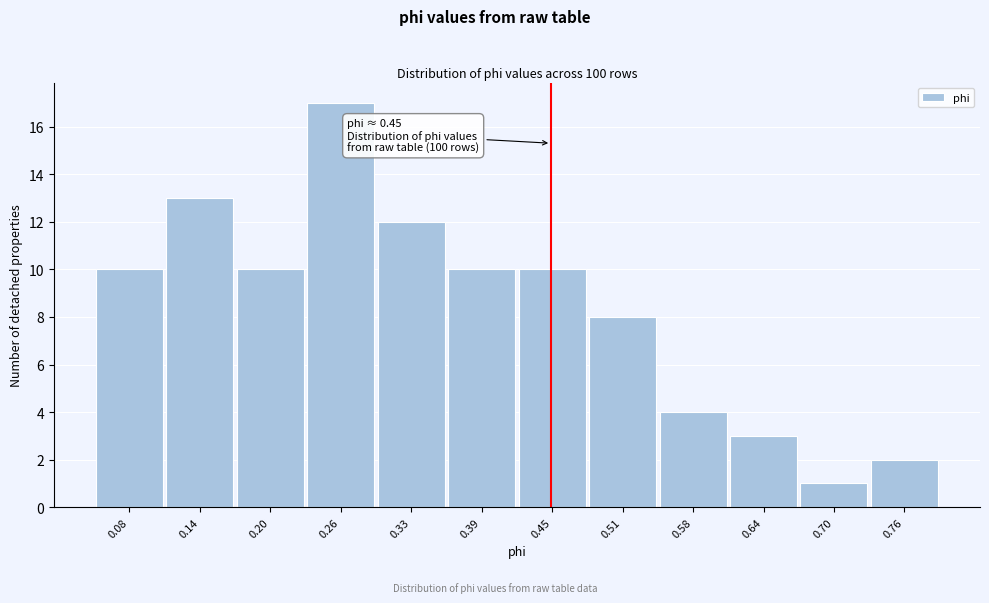

Over which range of the x-axis is the bar tallest?

0.23 to 0.30